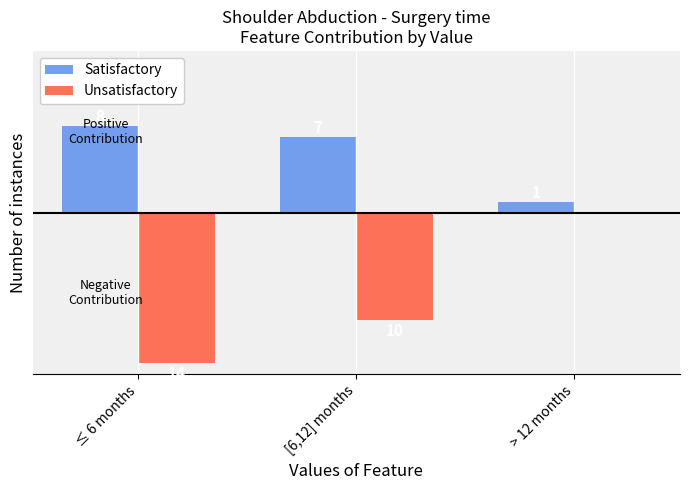

What are all the series names shown in the legend?

Satisfactory, Unsatisfactory